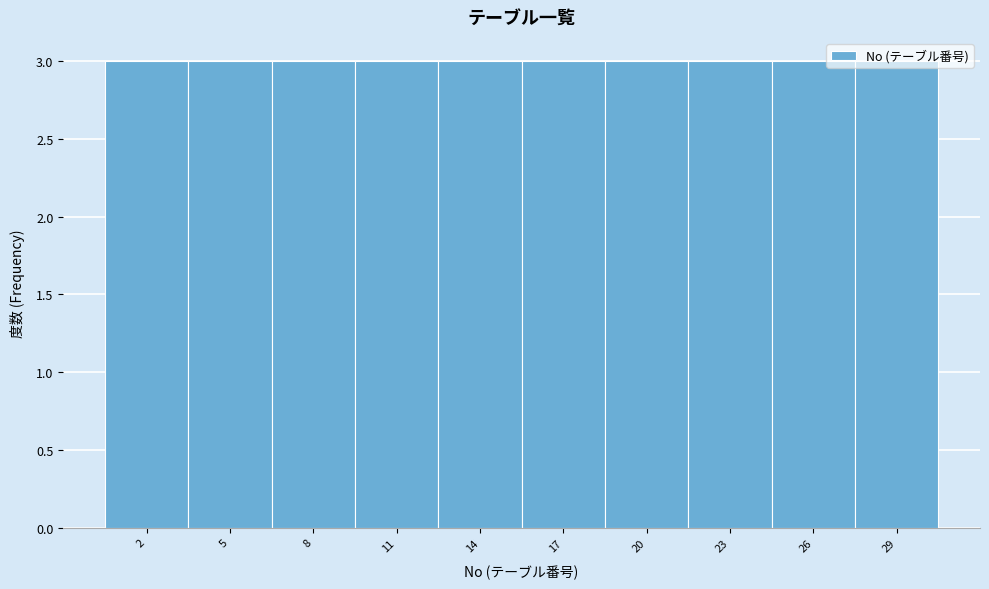

Reading left to right, list every bar in this chart as the range it spans on the x-axis followed by its height. The values are not printed on the chart, so give them approximately, as read against the axis.

0.5 to 3.5: 3
3.5 to 6.5: 3
6.5 to 9.5: 3
9.5 to 12.5: 3
12.5 to 15.5: 3
15.5 to 18.5: 3
18.5 to 21.5: 3
21.5 to 24.5: 3
24.5 to 27.5: 3
27.5 to 30.5: 3